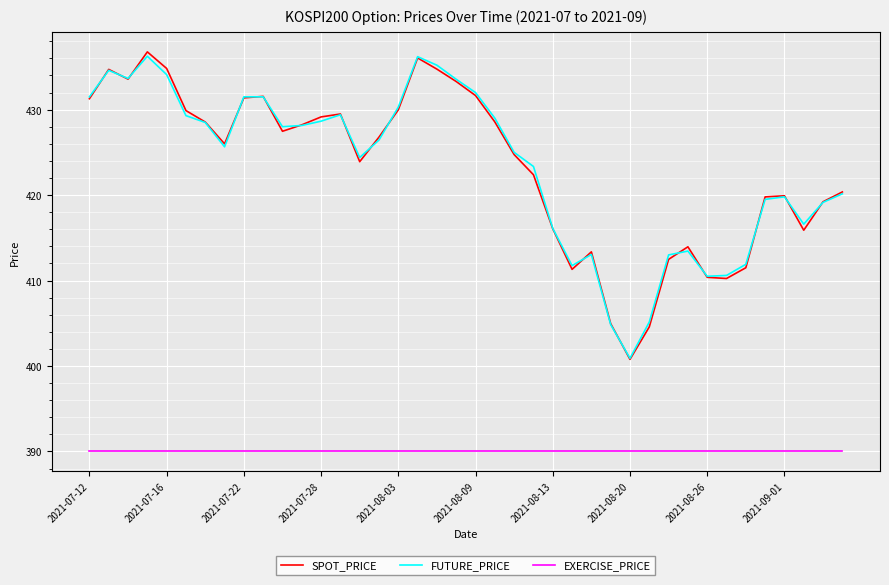

What is the sum of all FUTURE_PRICE values?

16932.7